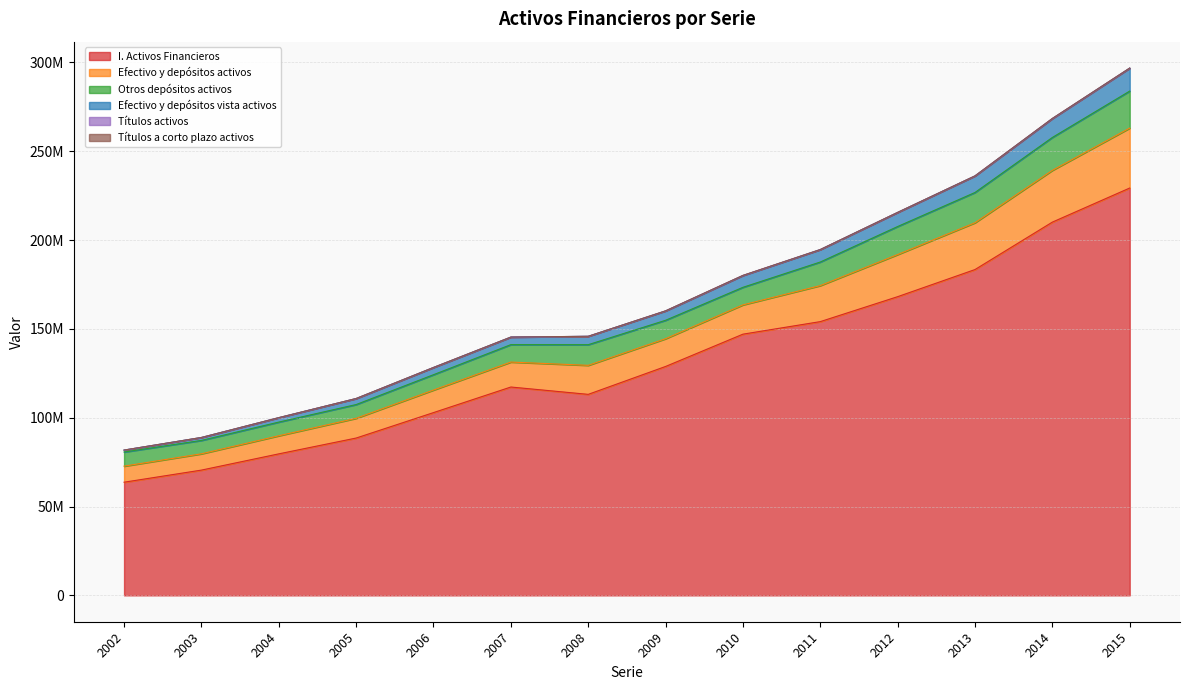

How many data points does each series have?

14